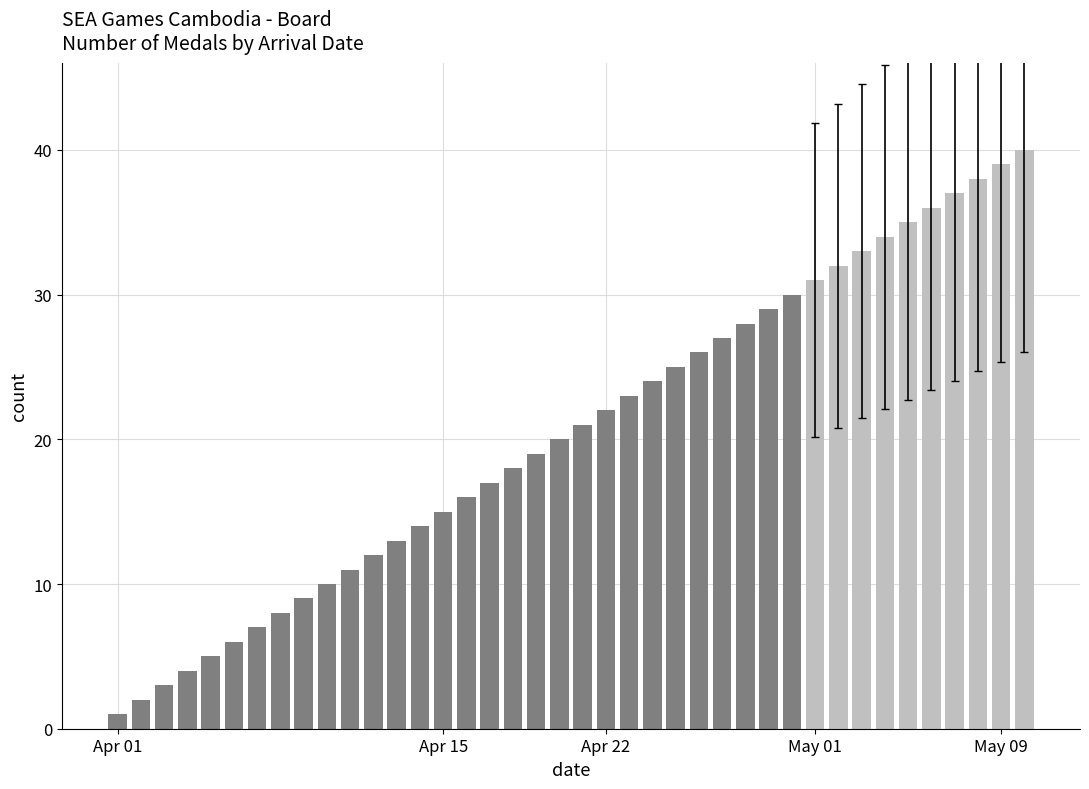

Which has a higher value, 22 or 18?

22